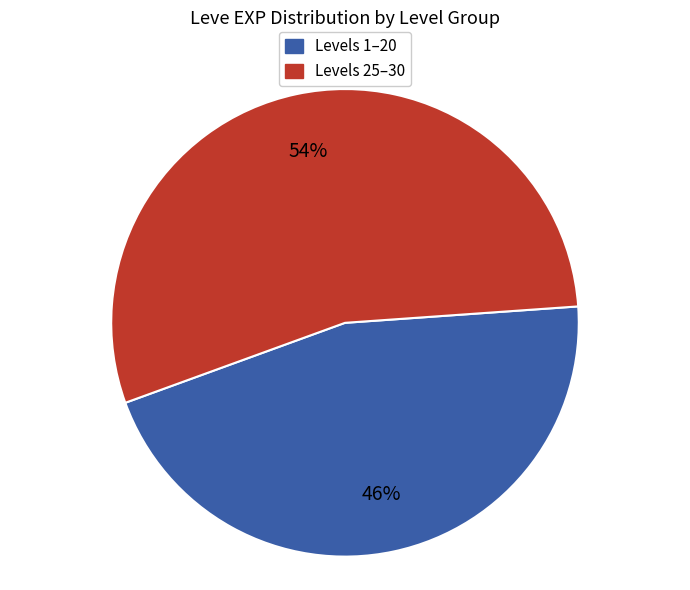

To the nearest percent, what is the average slice percentage?

50%